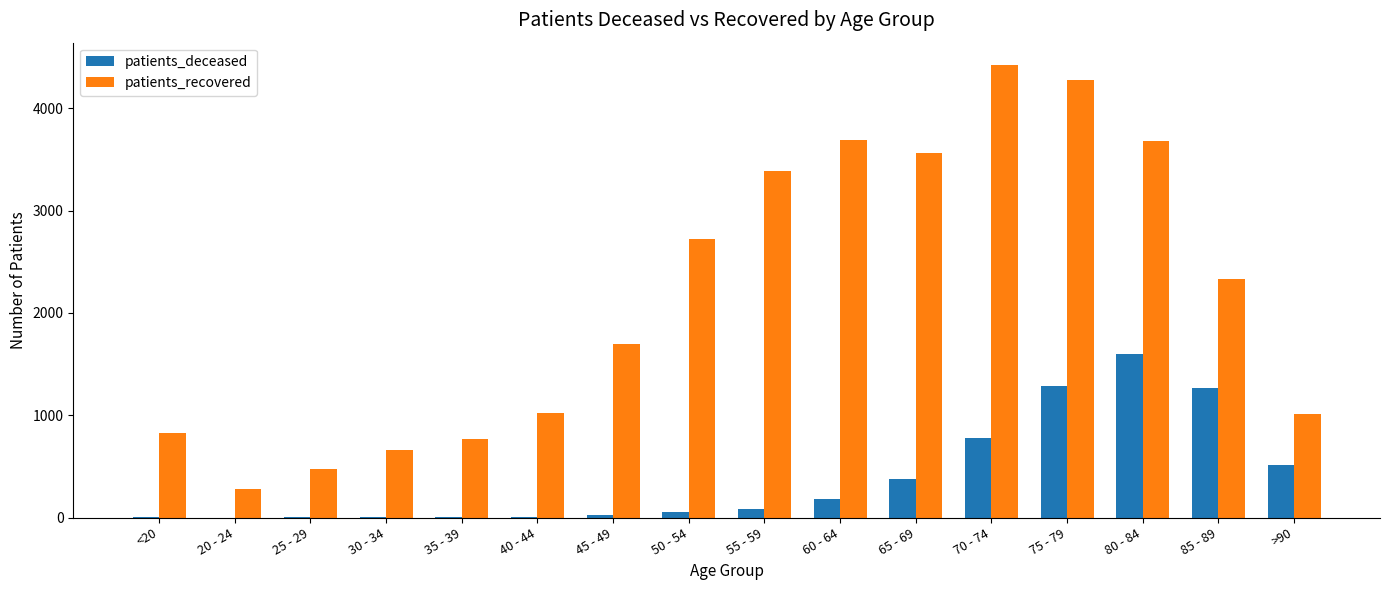

What is the sum of all patients_recovered values?

34812